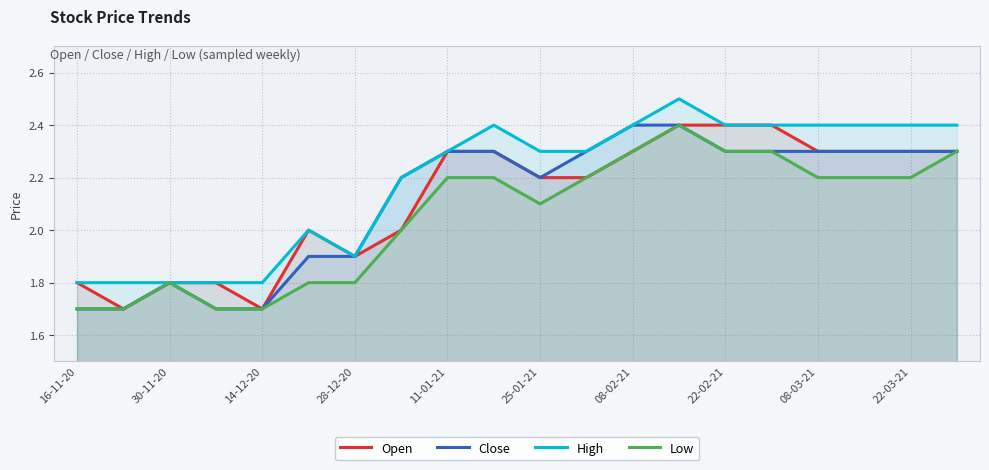

What is the highest value of the High series?

2.5